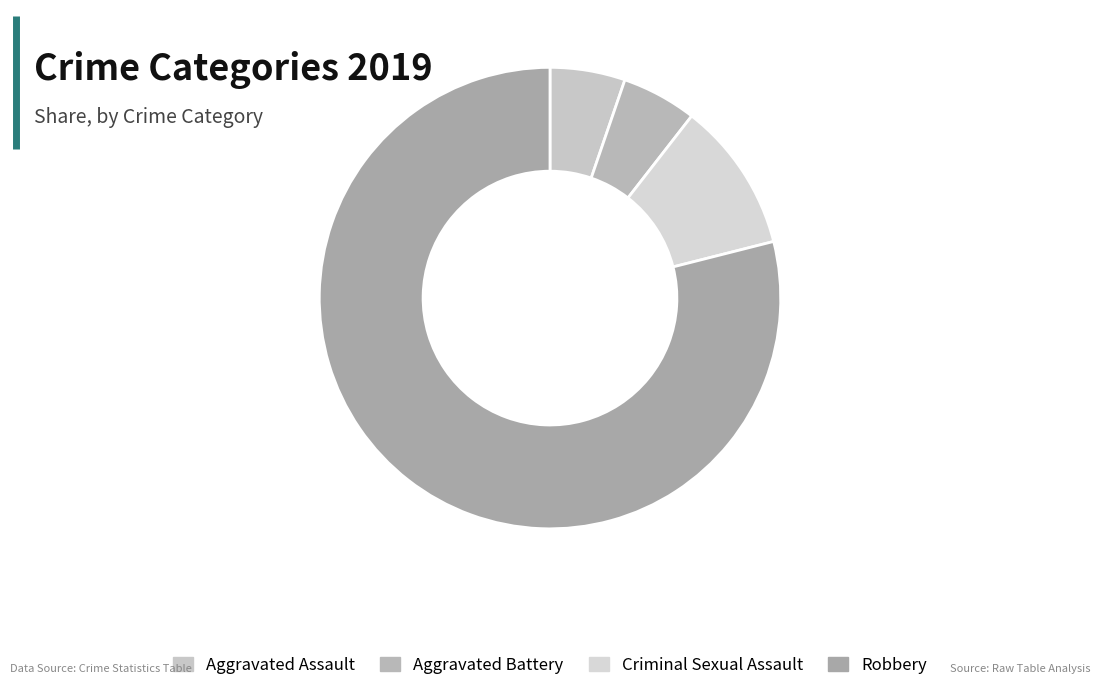

How much of the chart is everything except Aggravated Assault?

94.7%